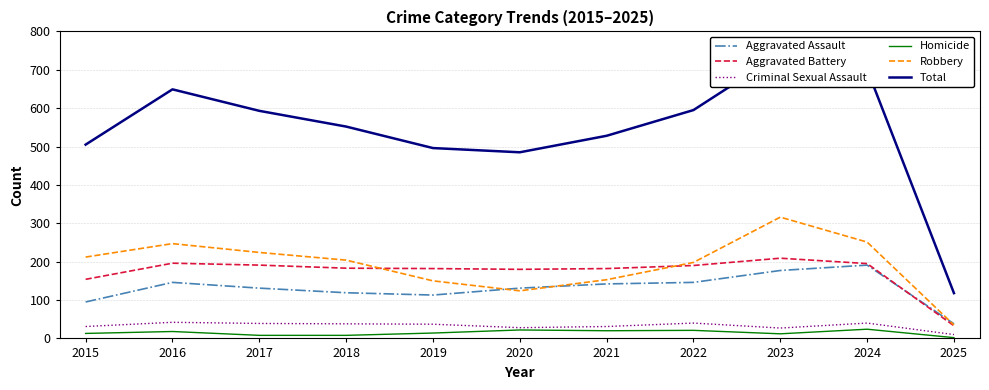

Where is the first local maximum for Total?

2016